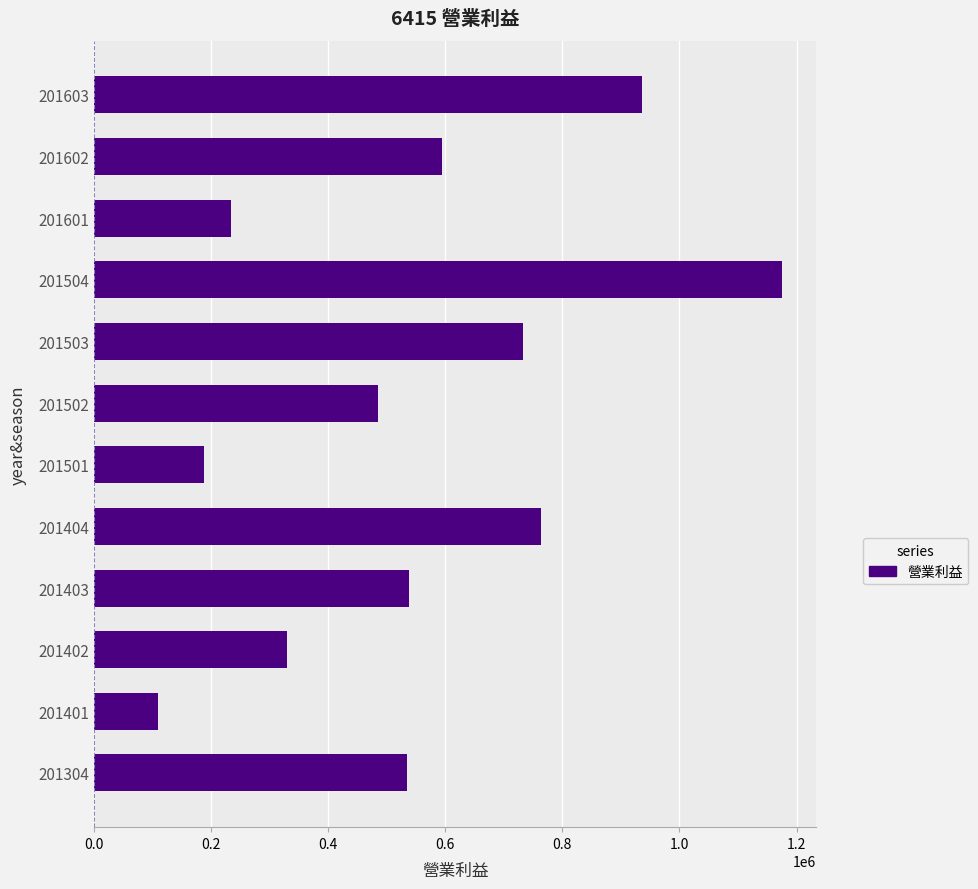

Are the bars grouped side by side (vs. stacked)?

No